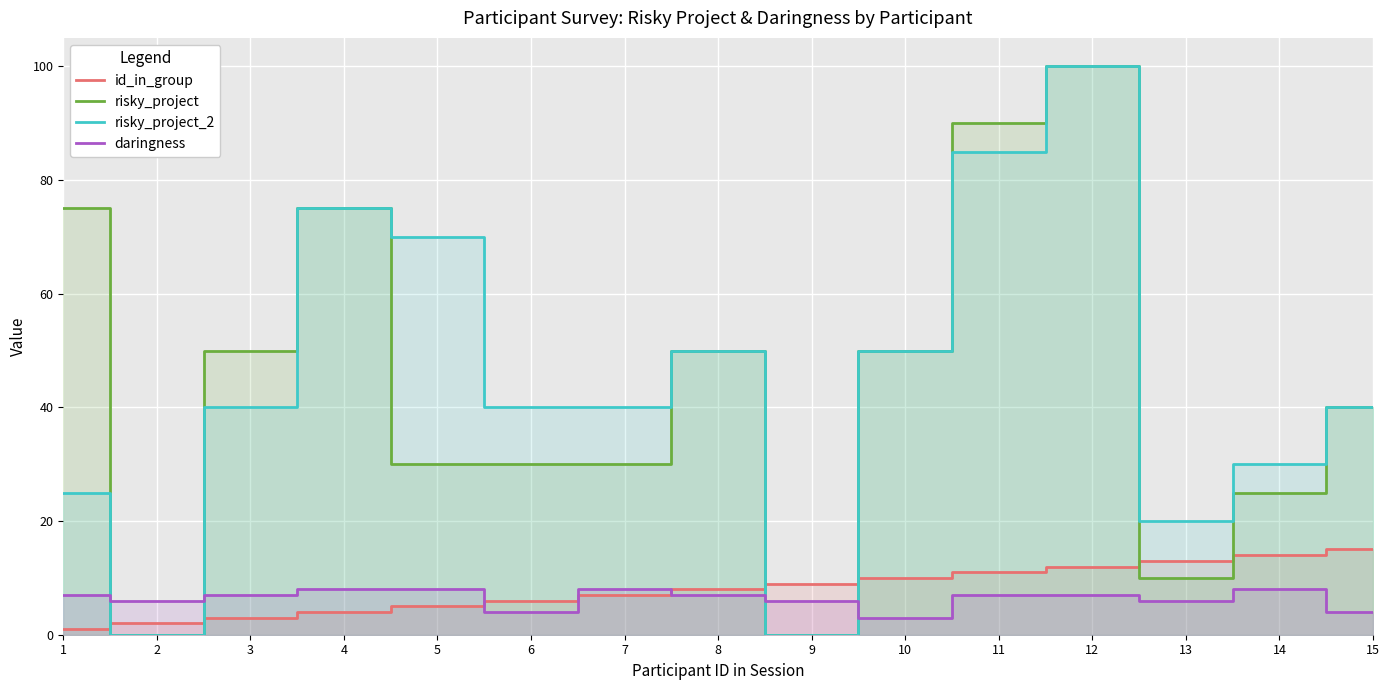

After their last crossing, which series has the higher values: risky_project_2 or daringness?

risky_project_2